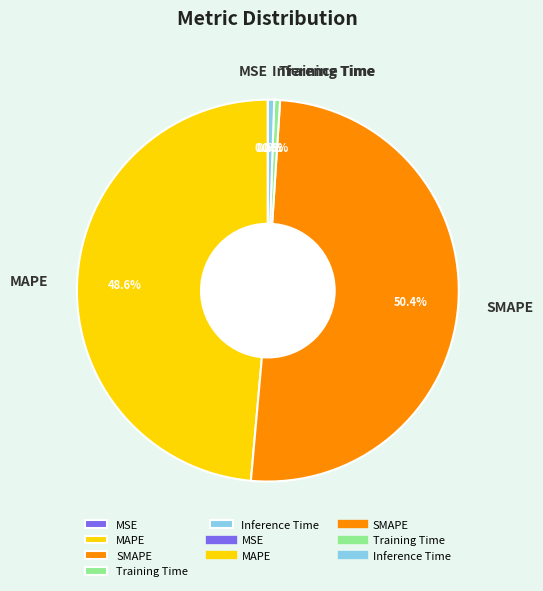

What is the largest slice in the pie chart?

SMAPE